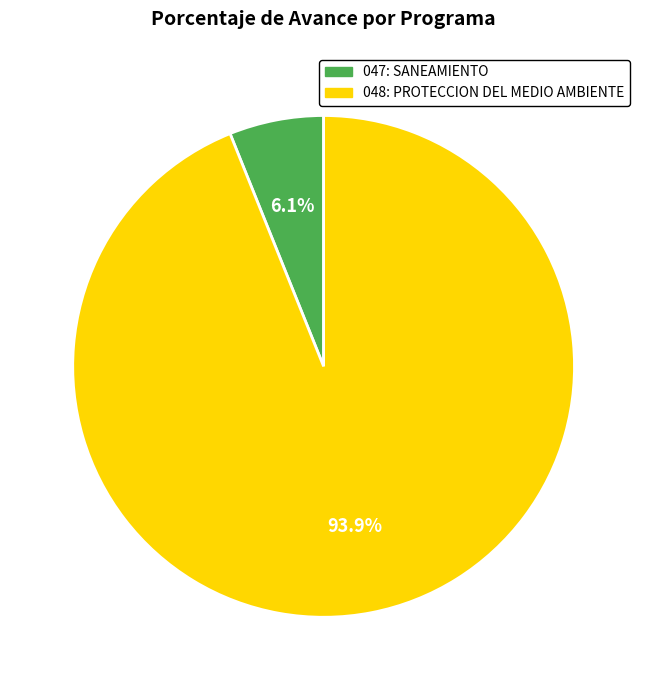

Which has a higher value, 047: SANEAMIENTO or 048: PROTECCION DEL MEDIO AMBIENTE?

048: PROTECCION DEL MEDIO AMBIENTE